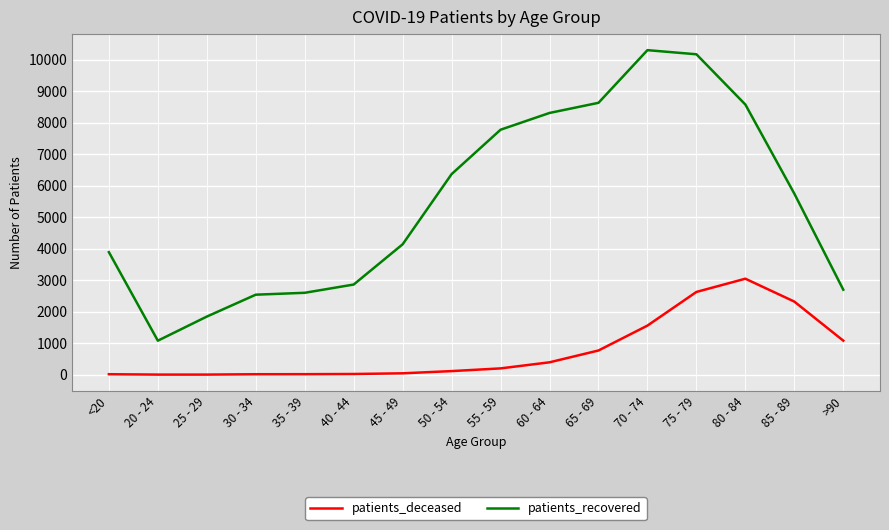

What is the minimum value for patients_deceased?

3